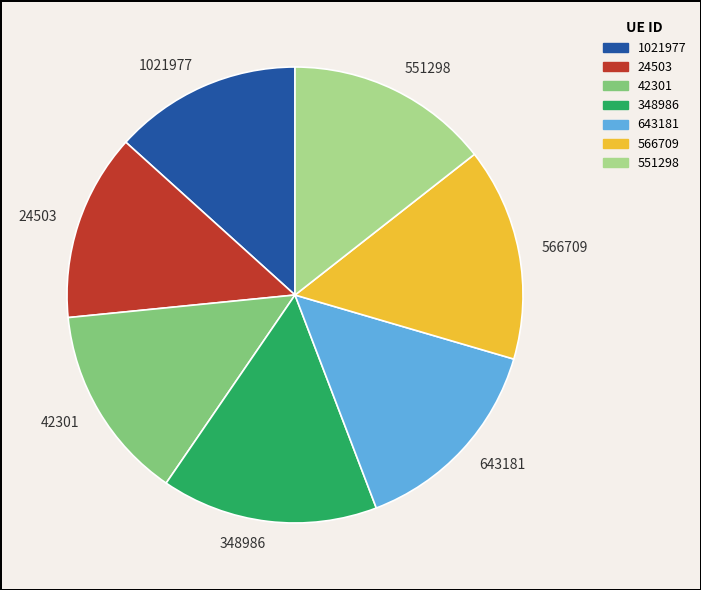

How many slices are in this pie chart?

7